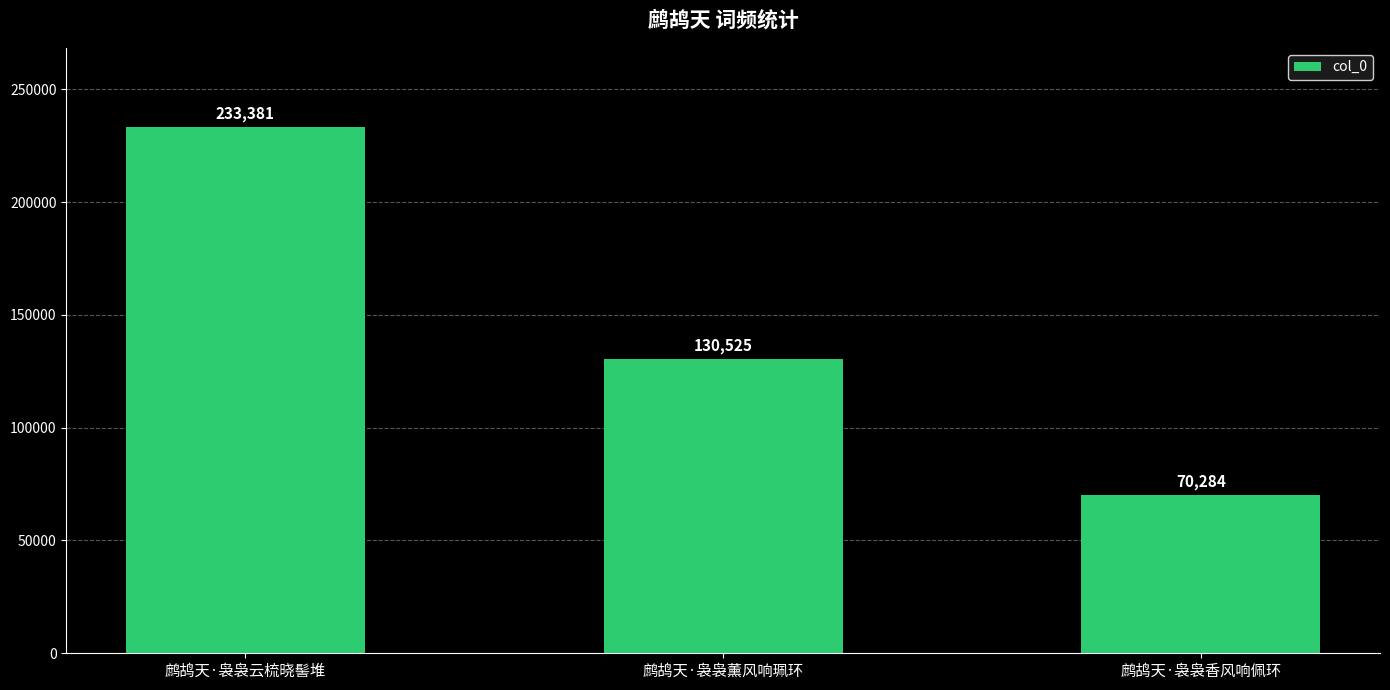

What is the sum of all values?

434190